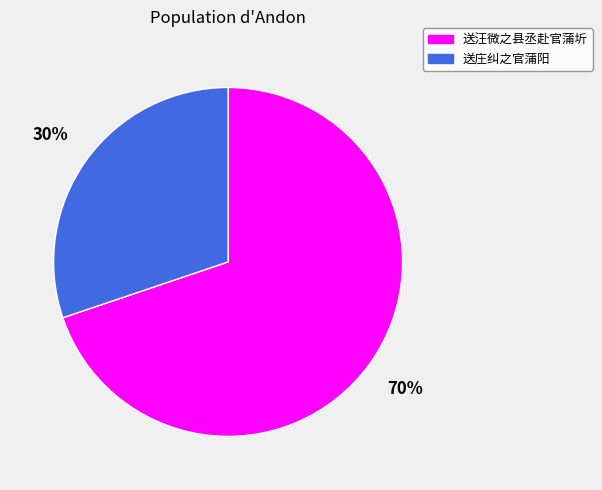

Is it true that 送庄纠之官蒲阳 is 45% of the pie?

False